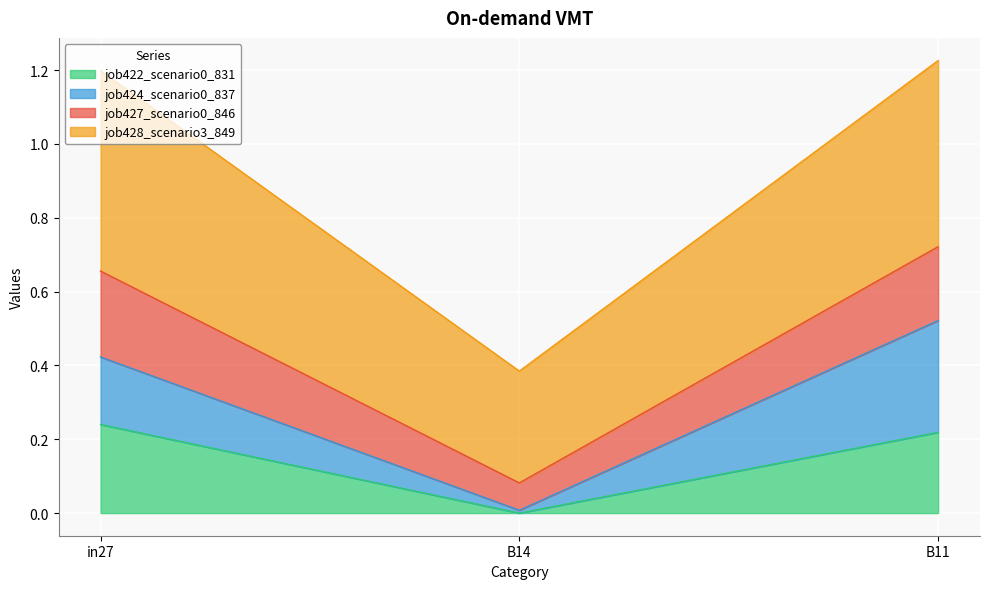

What is the total value across all series at in27?

1.2